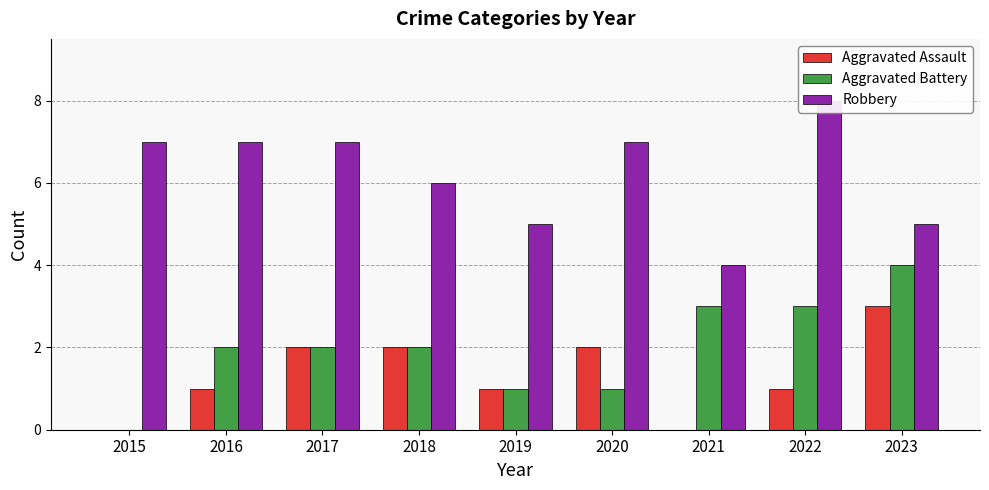

At which category does the chart reach its minimum across all series?

2015